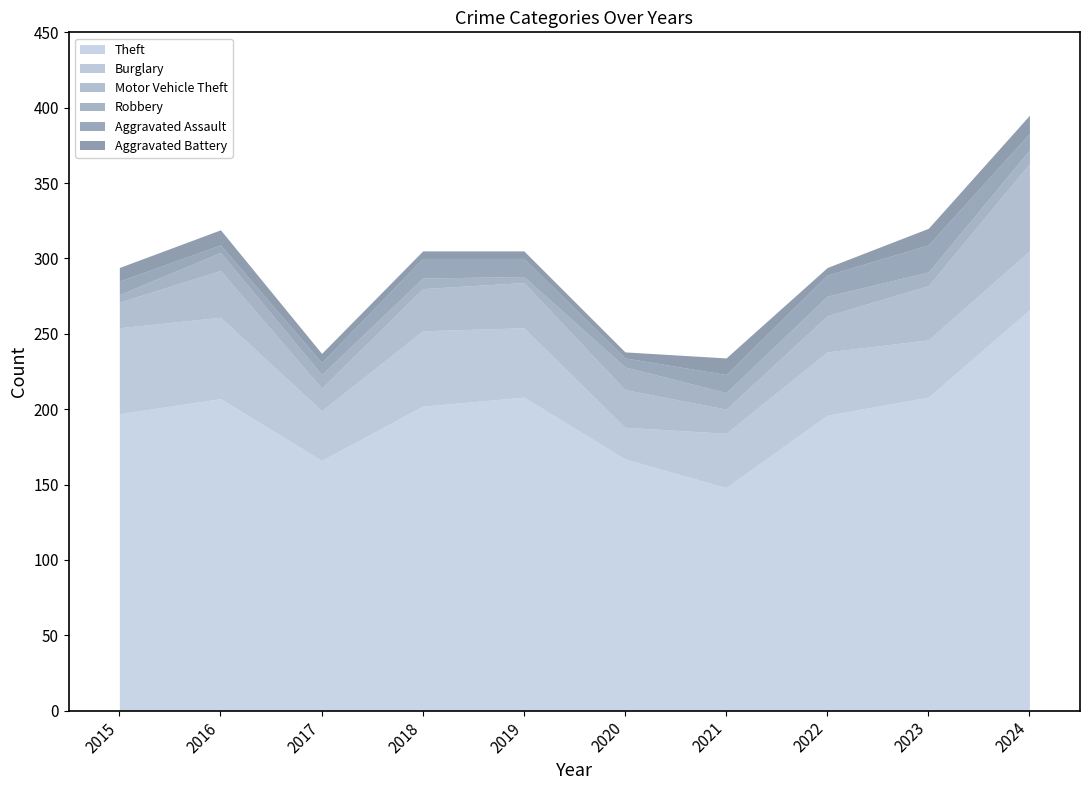

How many data points in Theft are above 202?

4